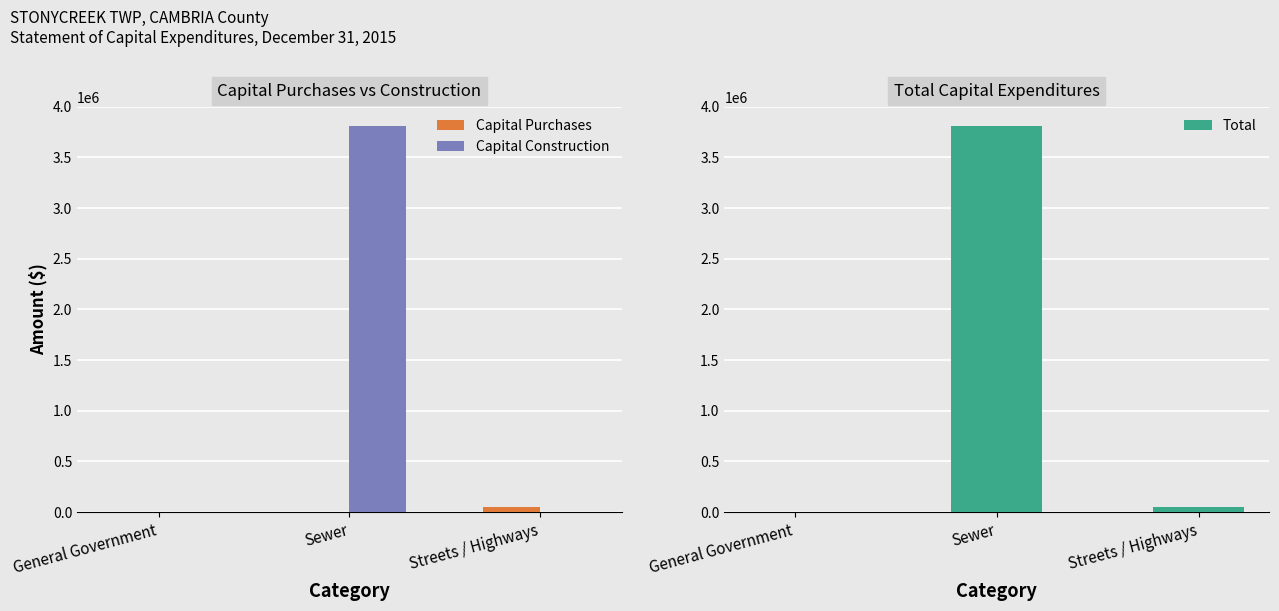

Rank the categories by Capital Purchases value from highest to lowest.

Streets / Highways, General Government, Sewer